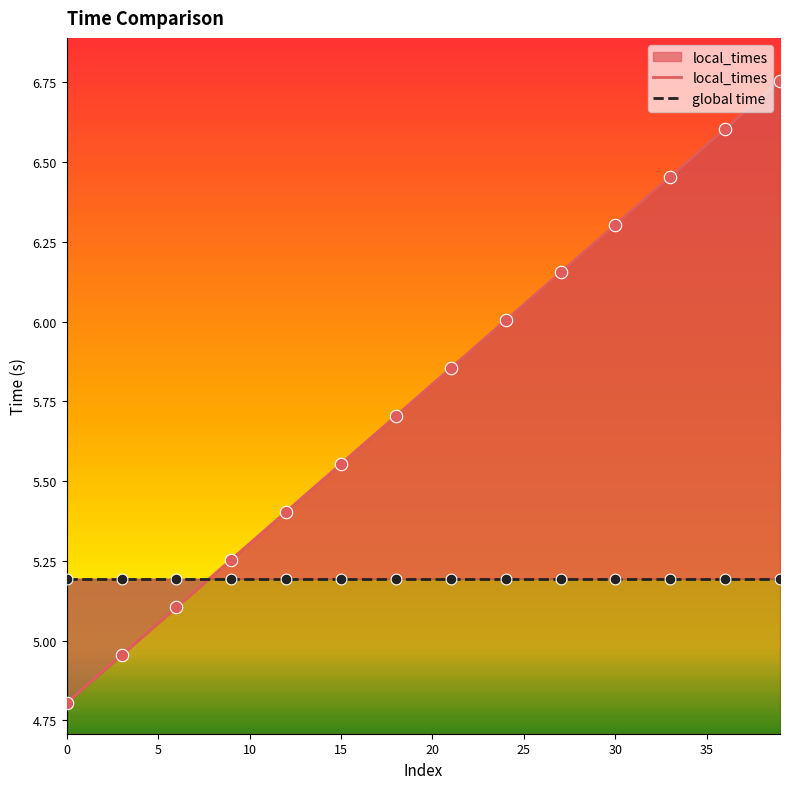

What is the total value across all series at 37?

11.8